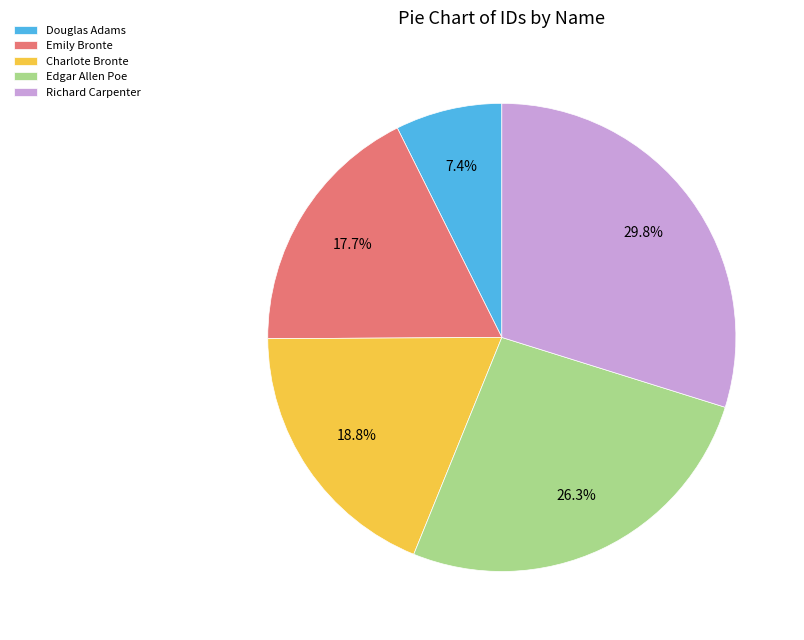

How many segments does this pie chart have?

5